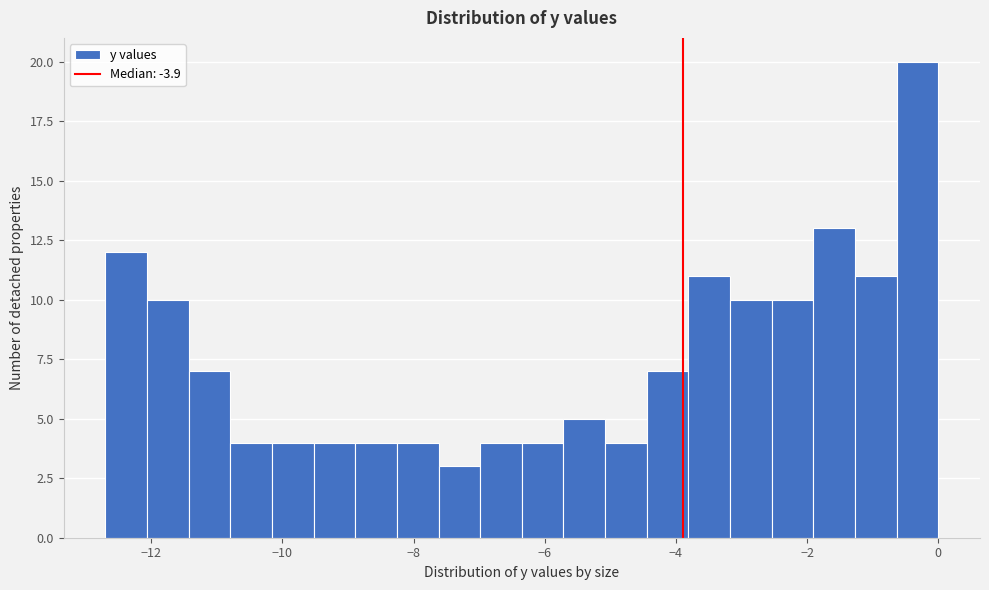

Around what value on the x-axis is the tallest bar? Give the approximate position of its centre, as read against the axis.

-0.4